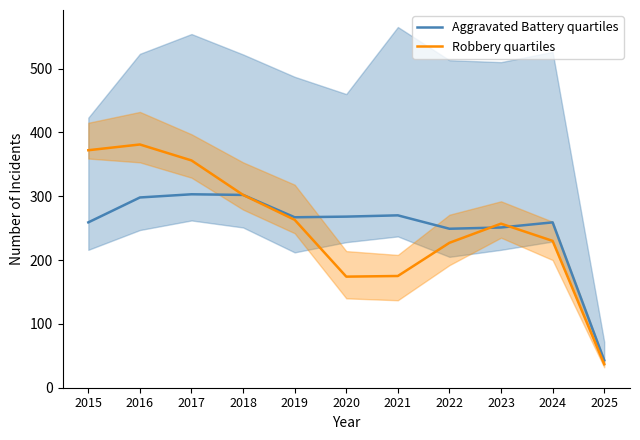

What is the sum of the Aggravated Battery quartiles values at 2025 and 2016?

341